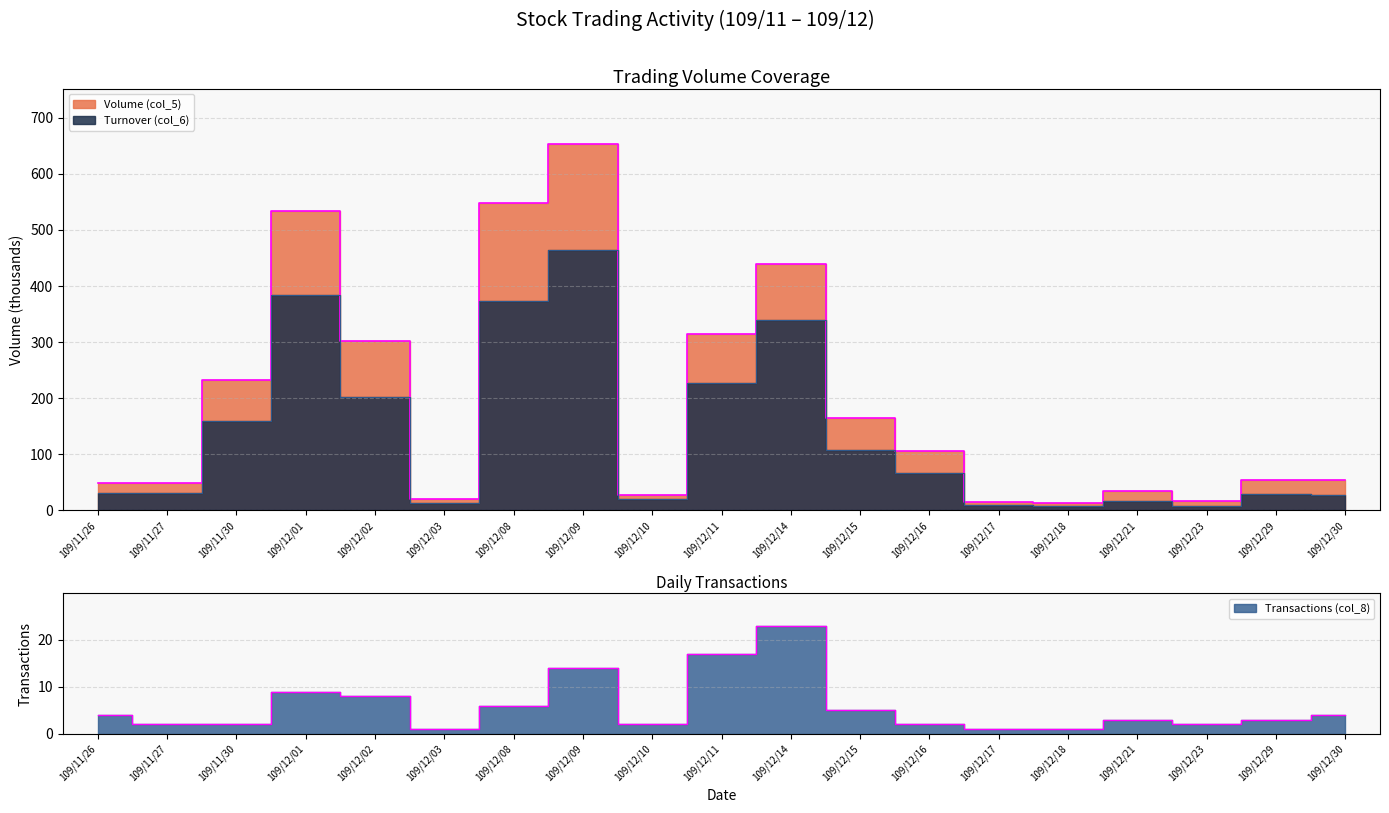

Is it true that Turnover (col_6) equals 530.4 at 109/12/14?

False